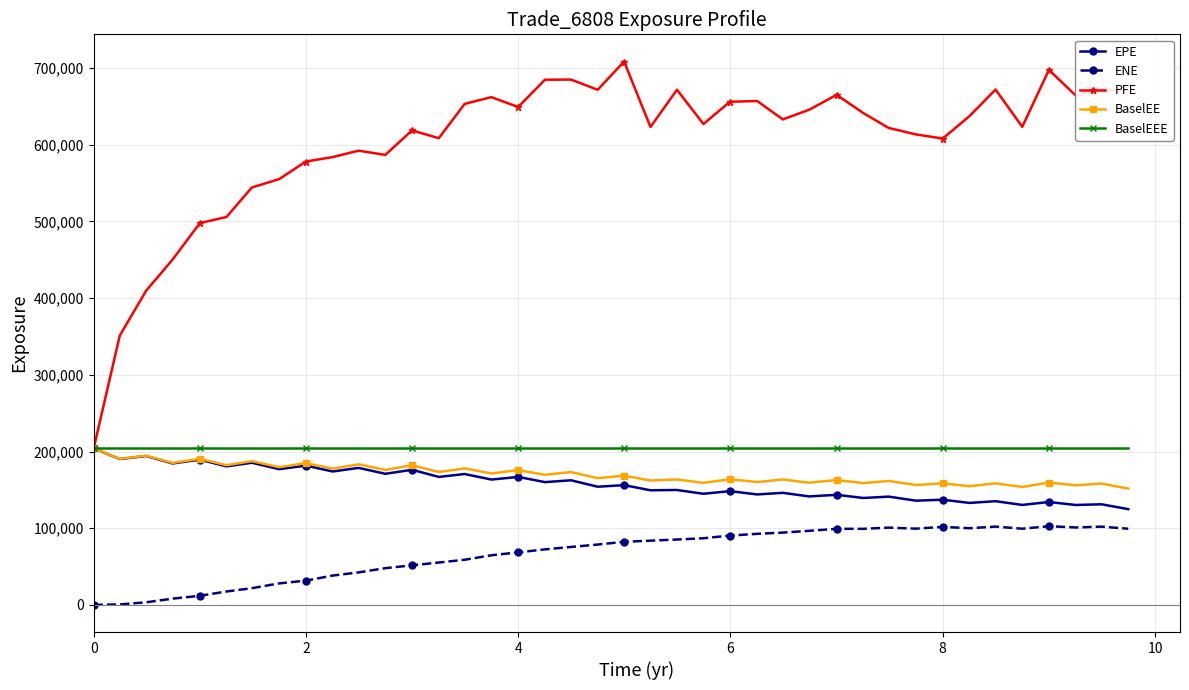

True or false: ENE has more than 1 interior local peaks.

True